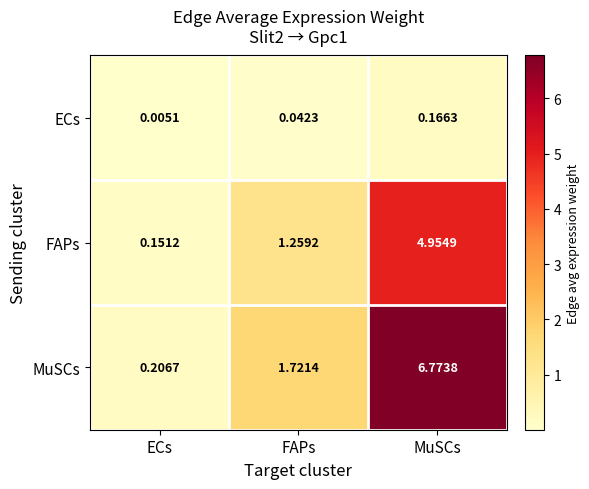

Which series has the largest range (max minus min)?

MuSCs